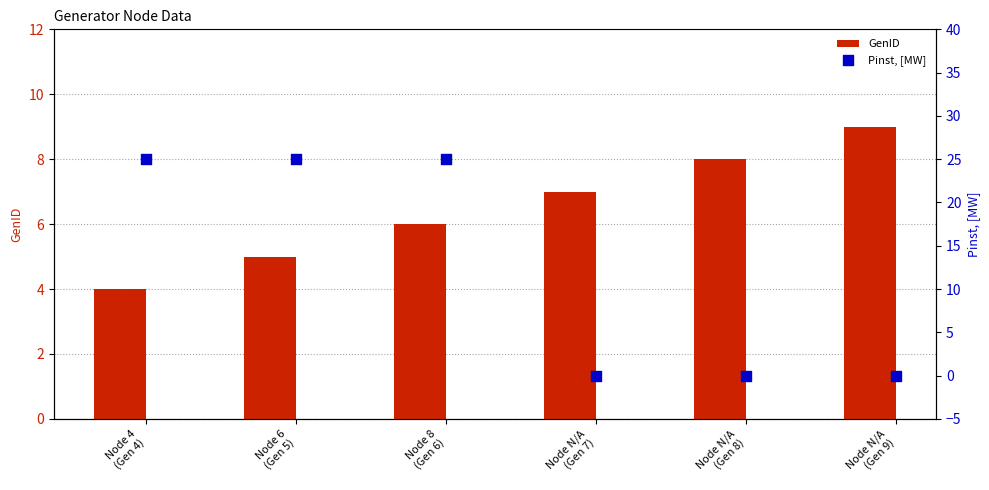

Which series reaches the minimum Y coordinate?

Pinst, [MW]